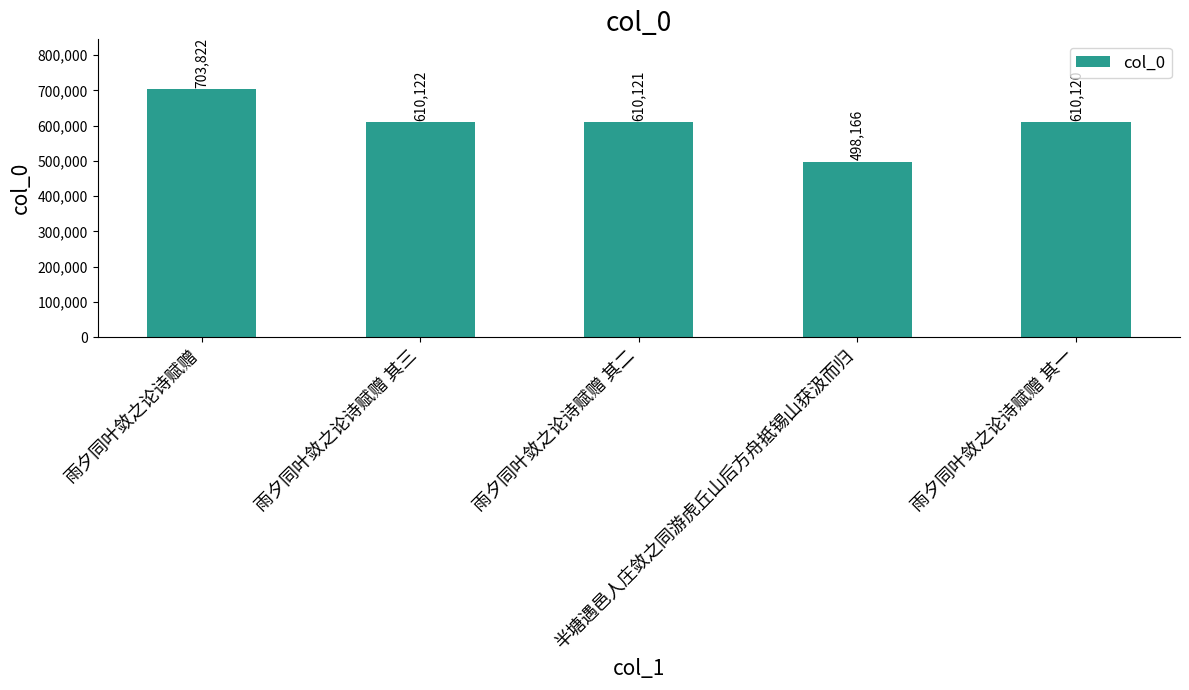

What is the difference between the values at 雨夕同叶敛之论诗赋赠 其三 and 雨夕同叶敛之论诗赋赠?

93700